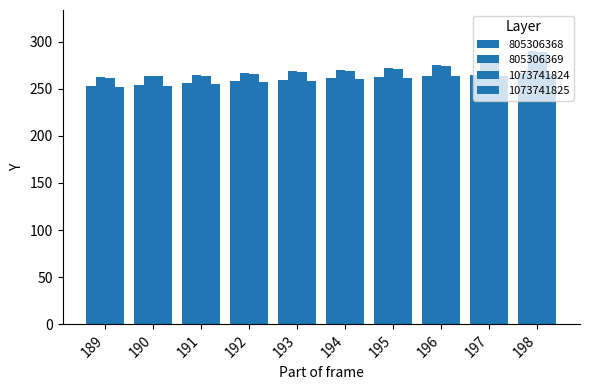

Which category has the lowest value across all series?

189